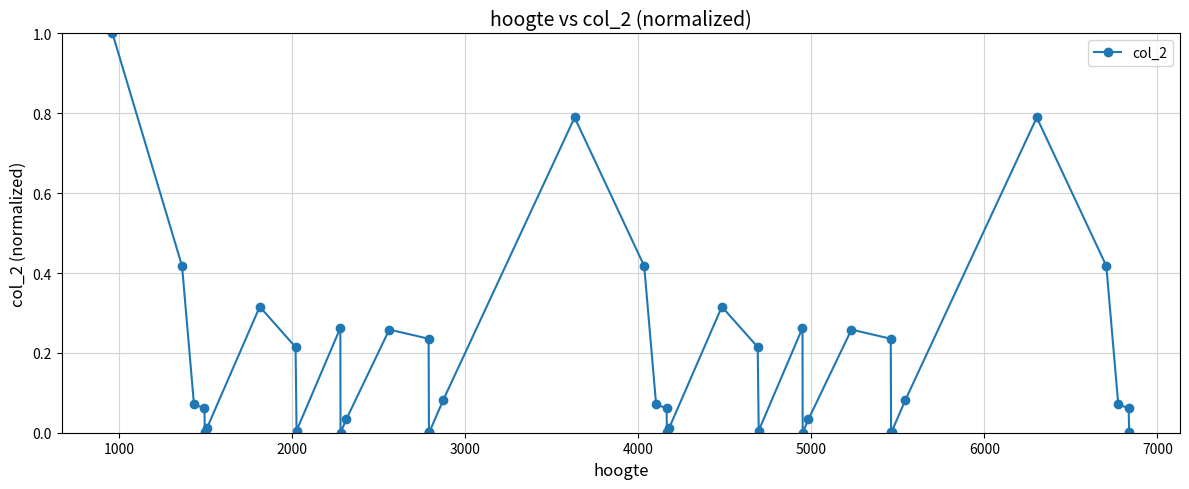

What is the maximum value shown in the chart?

1.0